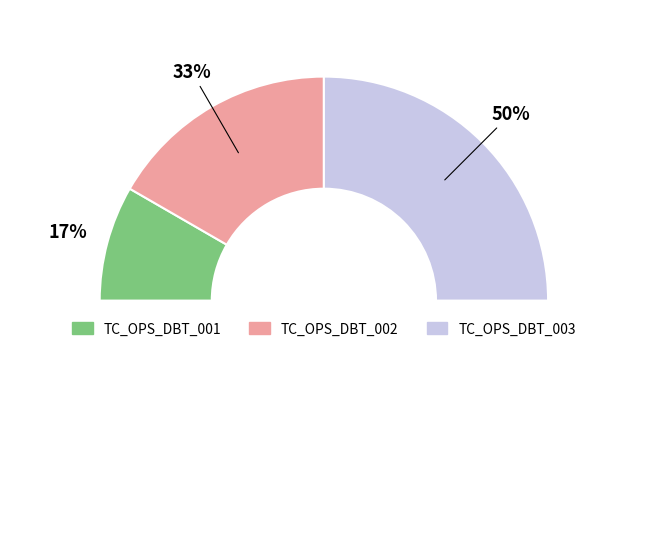

Rank the categories by value from lowest to highest.

TC_OPS_DBT_001, TC_OPS_DBT_002, TC_OPS_DBT_003